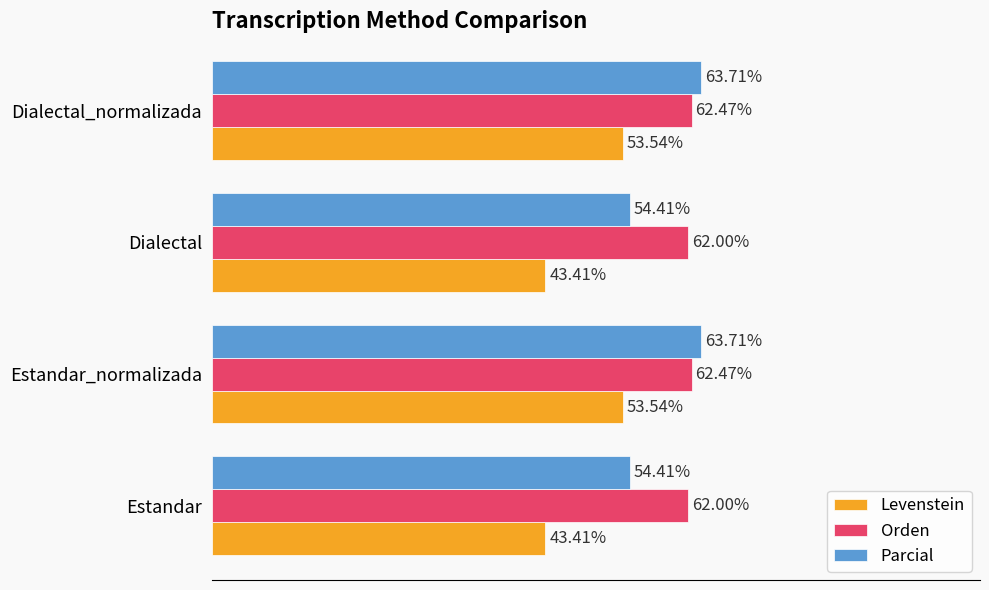

Between Estandar_normalizada and Dialectal, which series saw the biggest shift?

Levenstein